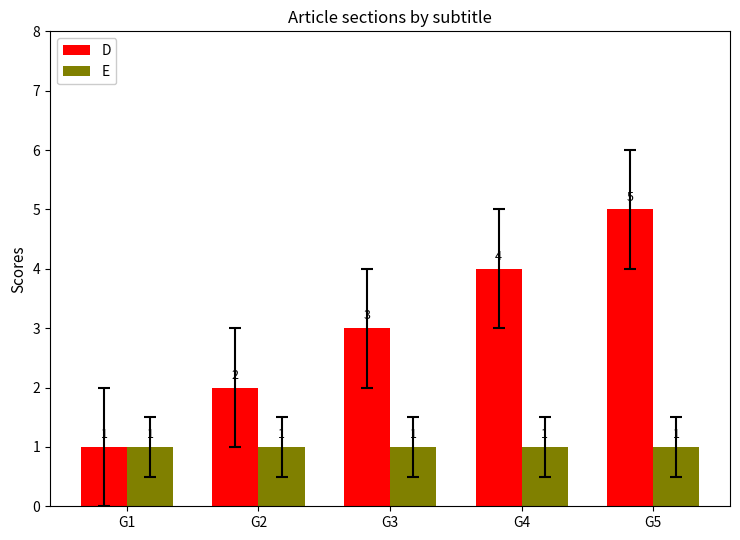

How many bars are there in each group?

2